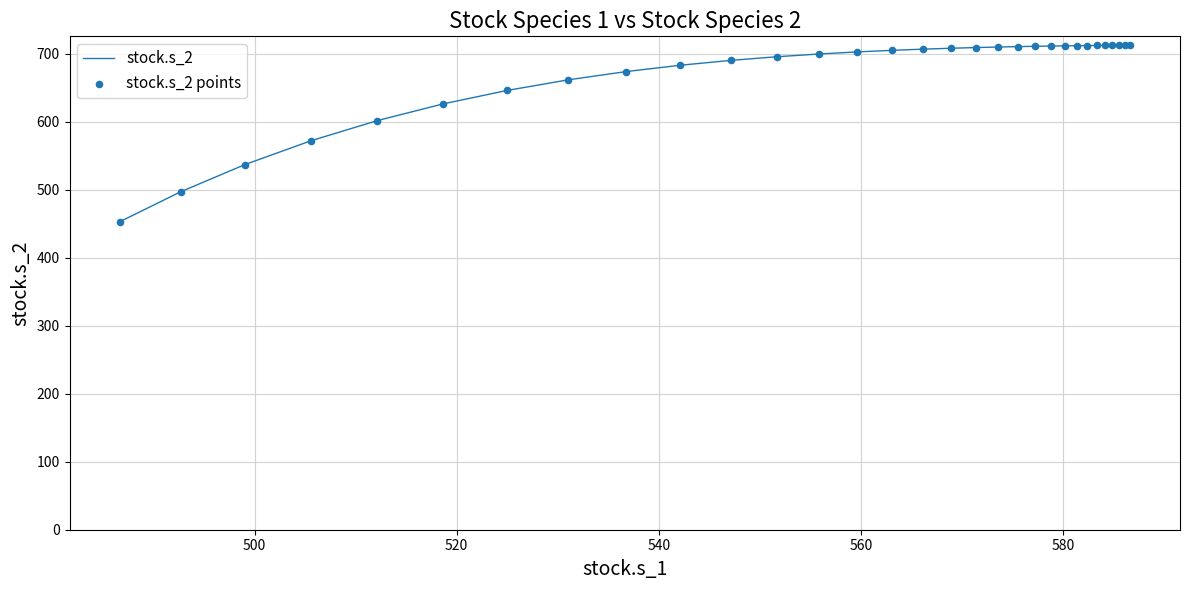

What is the minimum value shown in the chart?

453.2